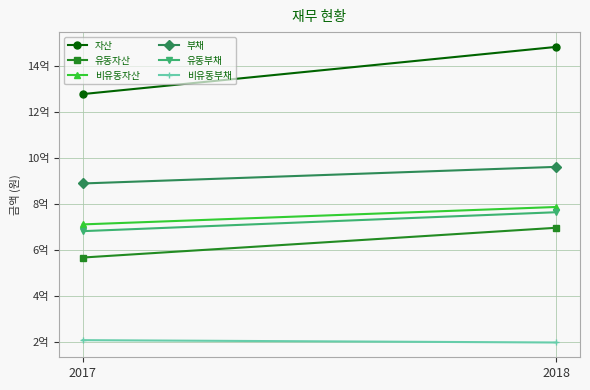

At how many categories does at least one series exceed 289502239?

2